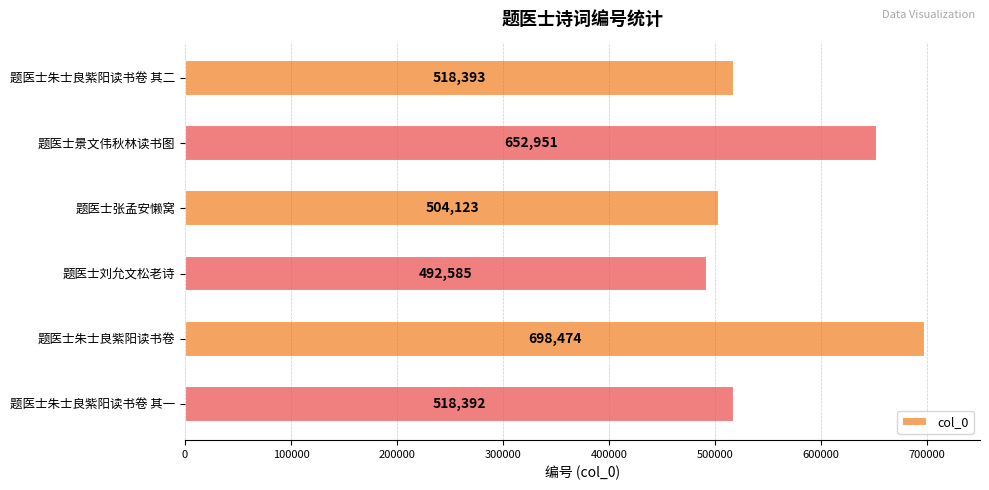

The value at 题医士刘允文松老诗 is 655795. True or false?

False